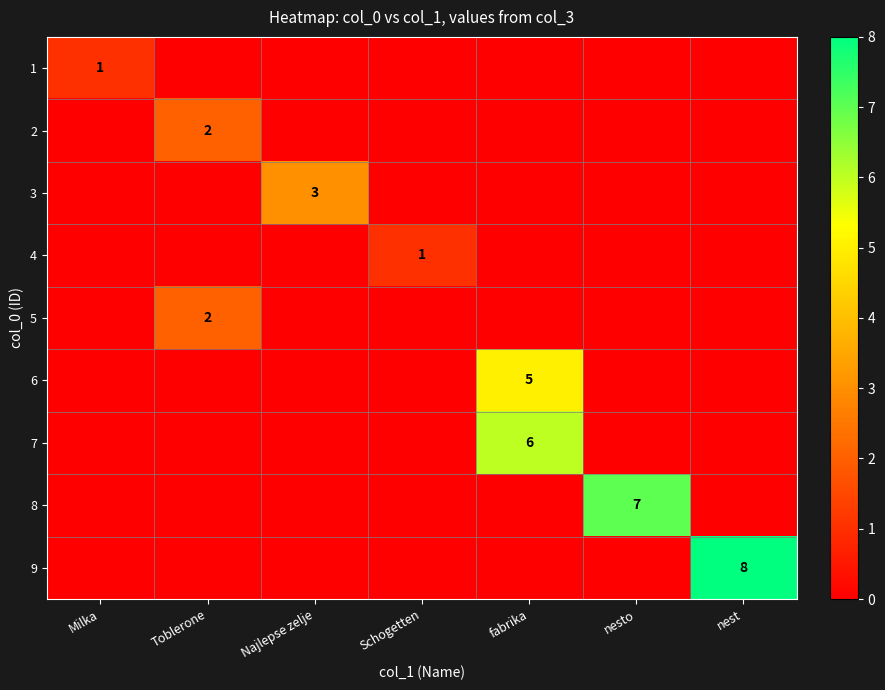

Is the value of 5 at nest greater than the value of 6 at Schogetten?

No